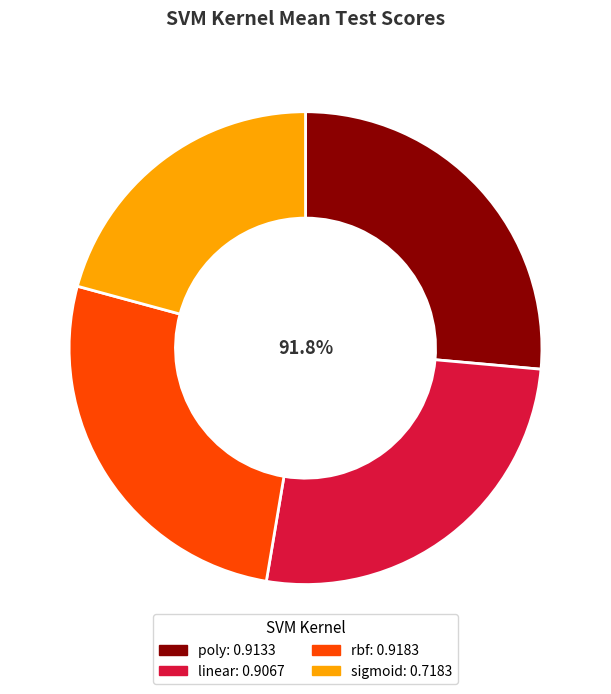

How much of the chart is everything except linear?

73.8%